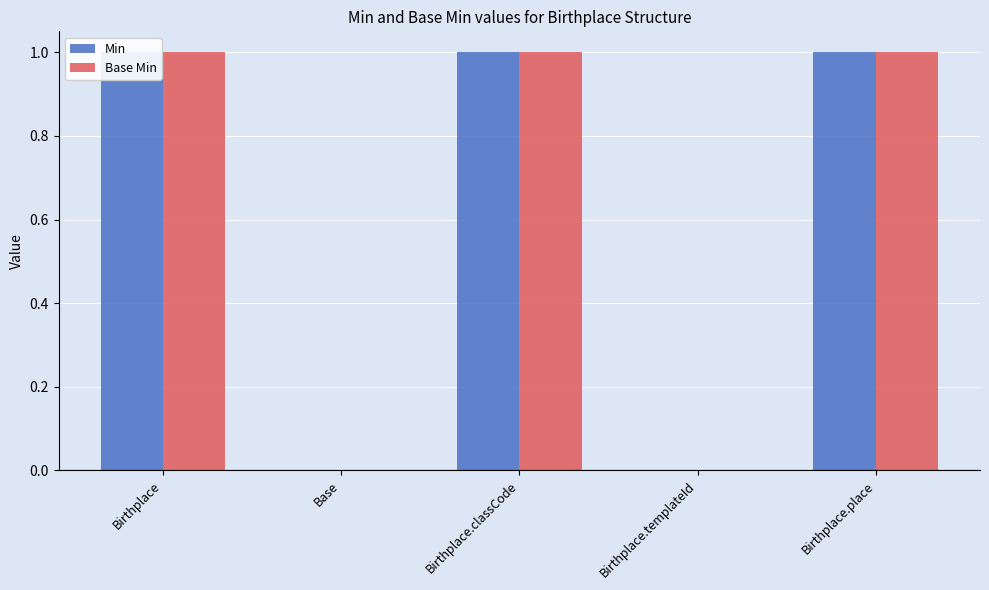

At Birthplace.classCode, list the series in order from largest to smallest.

Min, Base Min